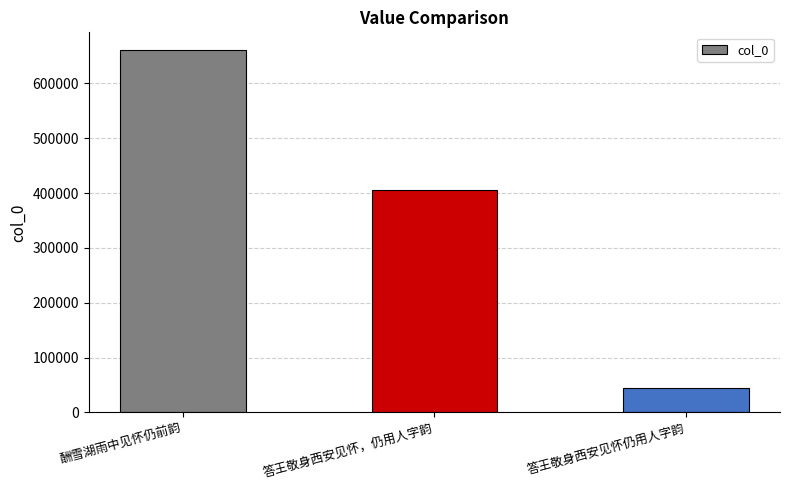

Which label corresponds to the smallest value in the chart?

答王敬身西安见怀仍用人字韵